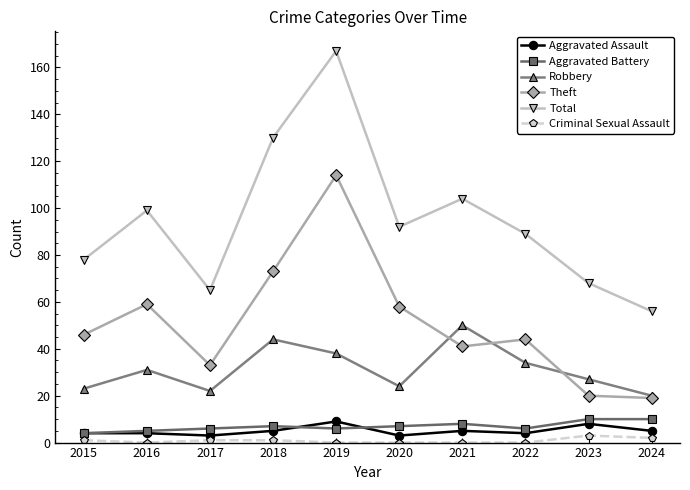

The Criminal Sexual Assault series shows 0 at 2021. True or false?

True